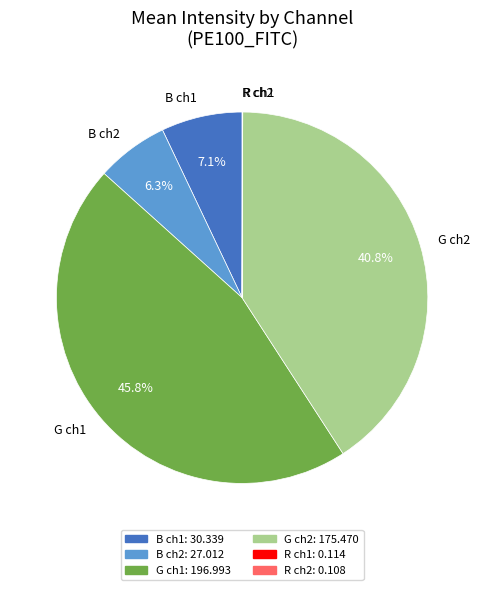

What percentage do G ch1 and B ch1 together represent?

52.9%